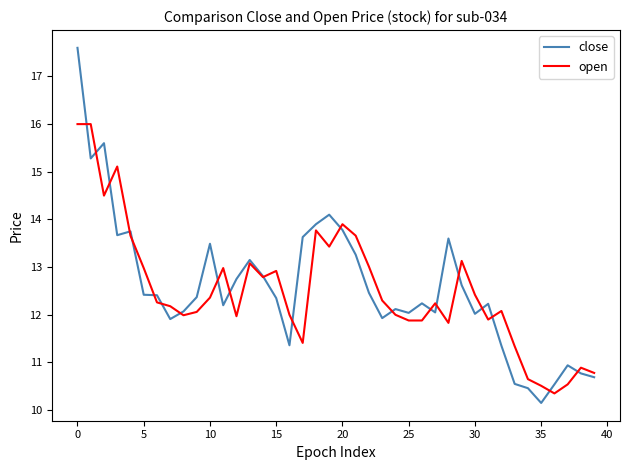

What is the greatest value displayed?

17.6